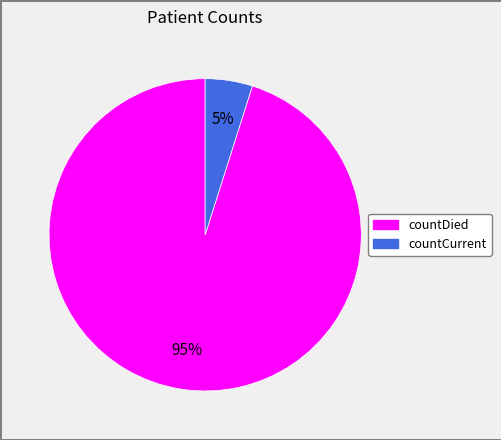

Which slice is the smallest?

countCurrent